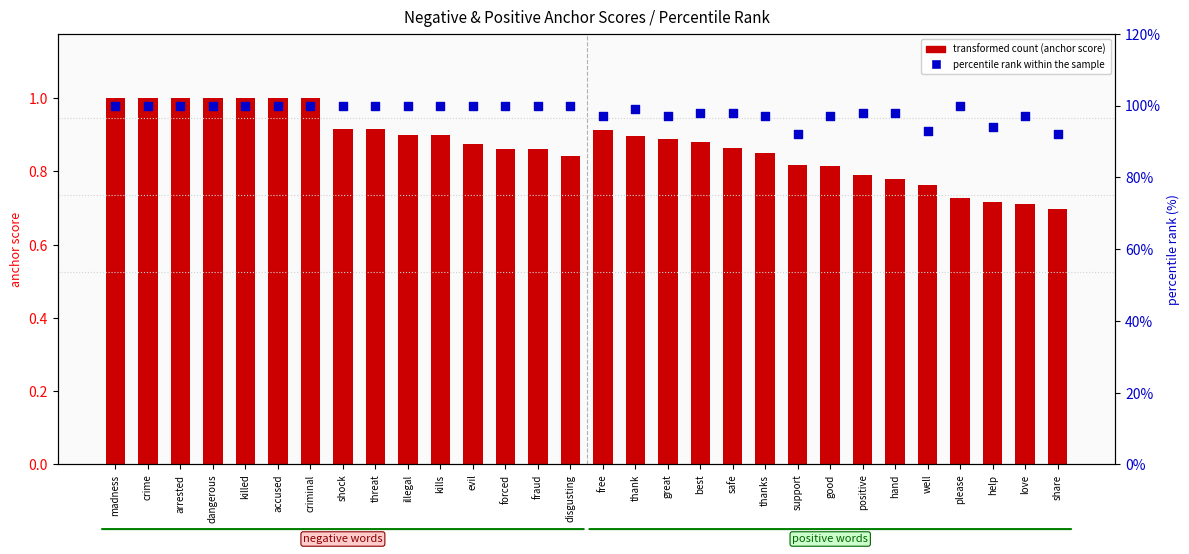

What are all the series names shown in the legend?

transformed count, percentile rank within the sample